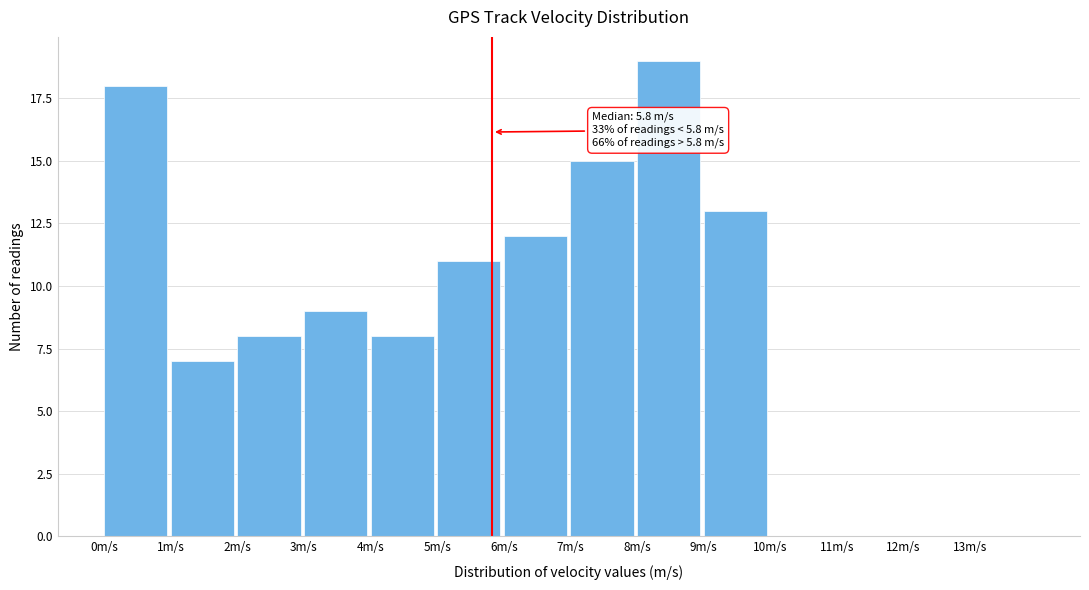

Over which range of the x-axis is the bar tallest?

8 to 9